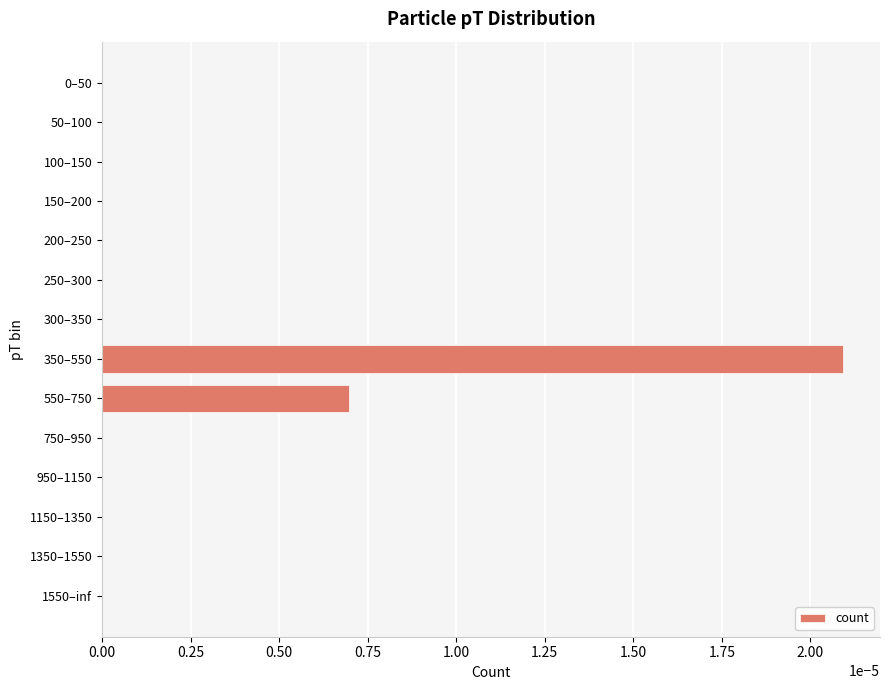

Are the bars grouped side by side (vs. stacked)?

No